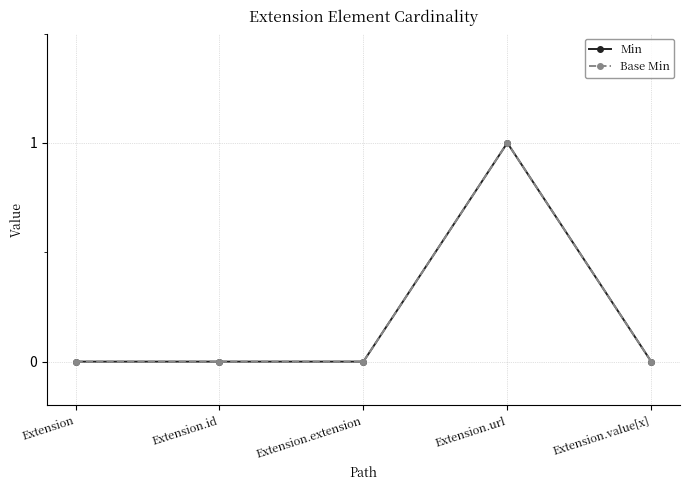

List the labels in order of Min value, smallest first.

Extension, Extension.id, Extension.extension, Extension.value[x], Extension.url